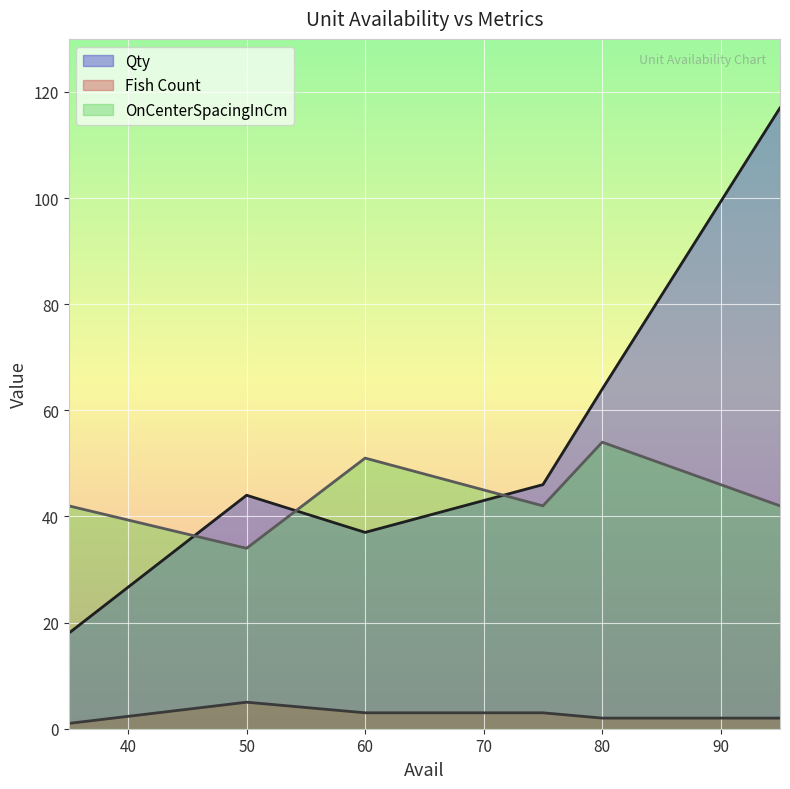

How many lines are shown in the chart?

3